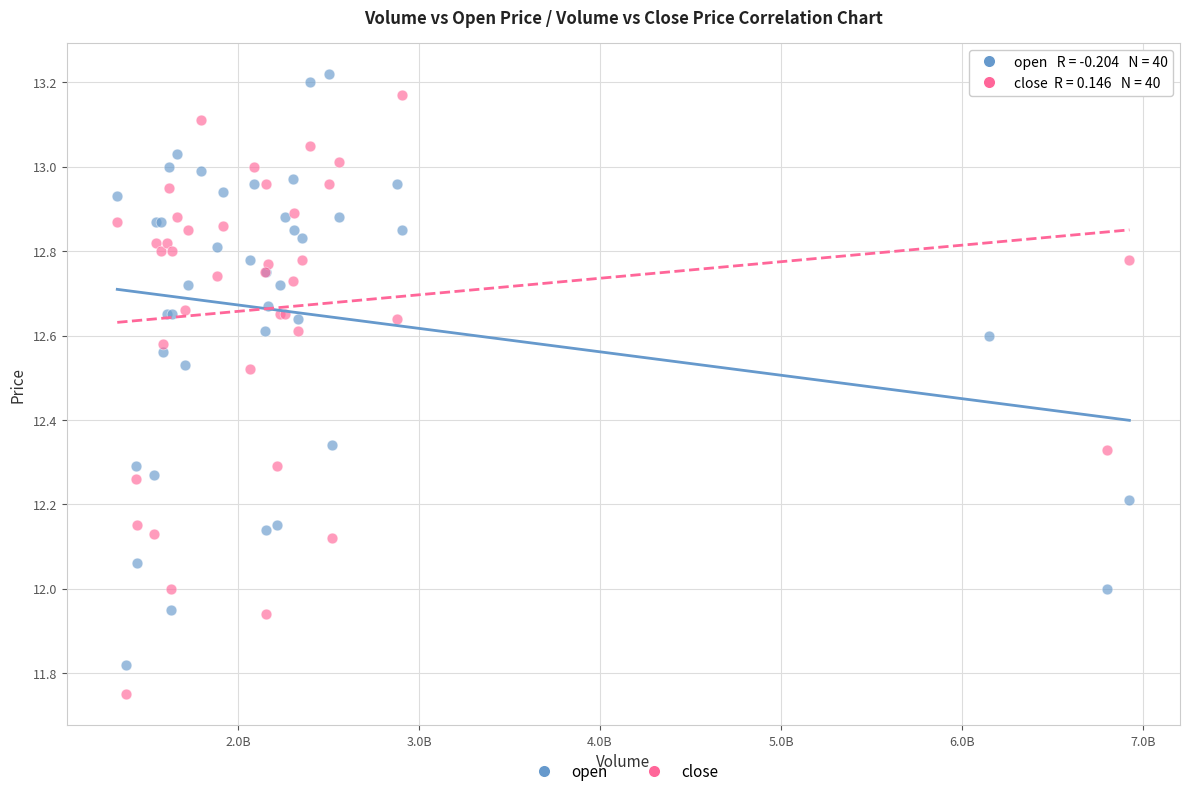

What are all the series names shown in the legend?

open, close